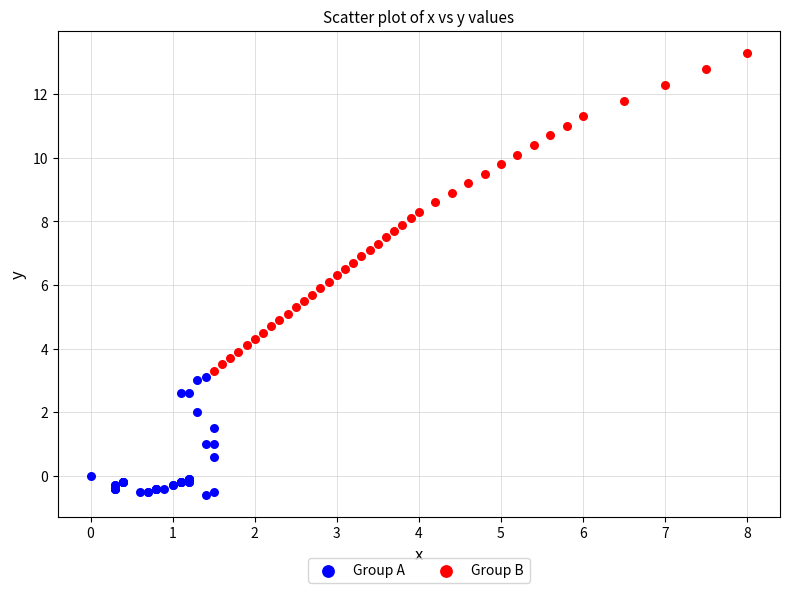

Which series reaches the maximum Y coordinate?

Group B